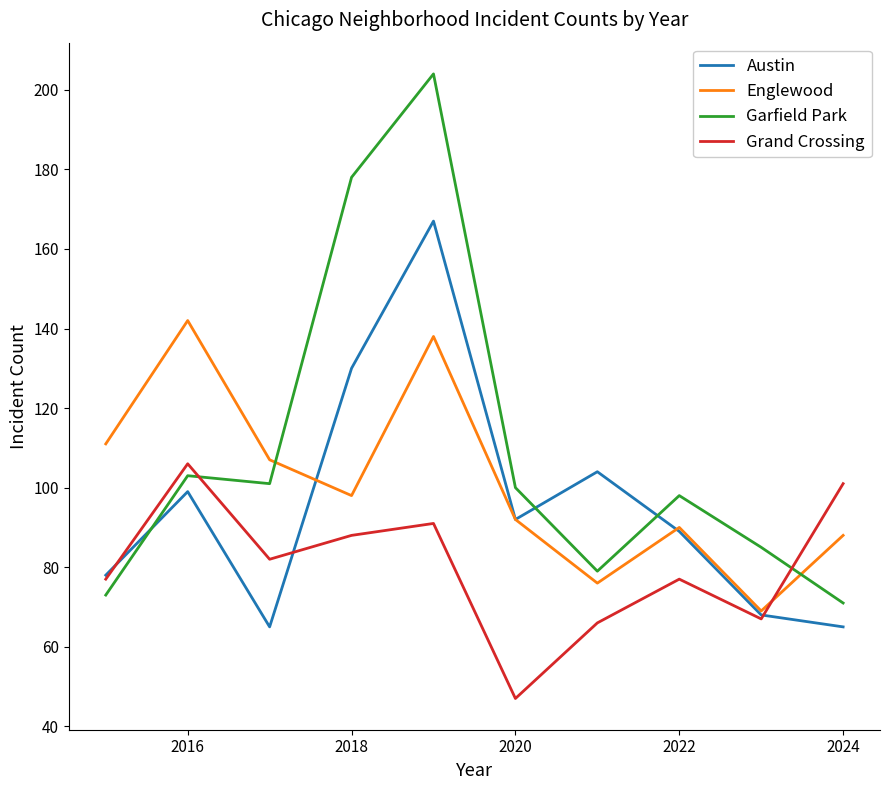

What is the maximum value for Austin?

167